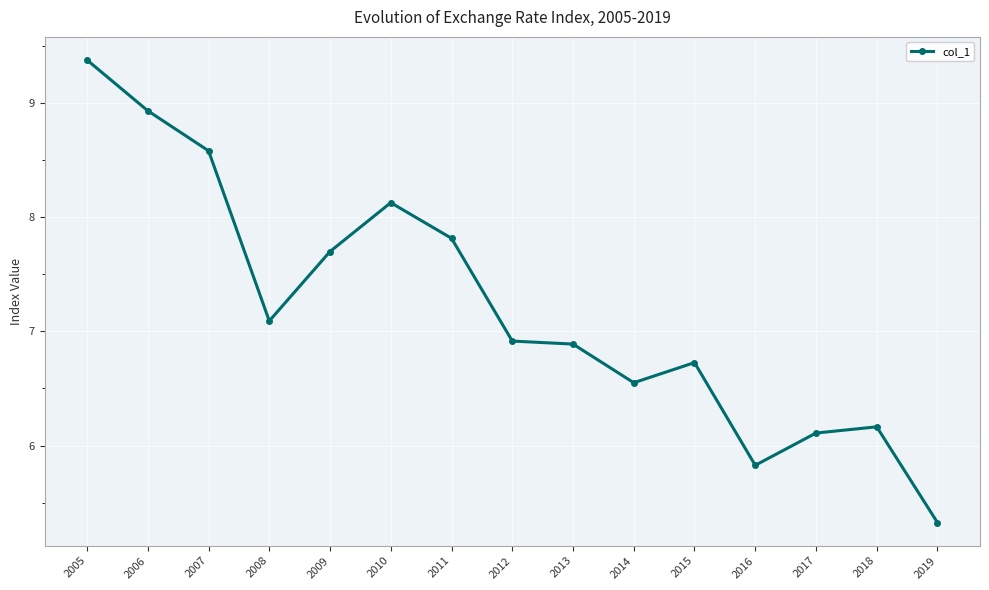

What is the sum of the values at 2014 and 2013?

13.4